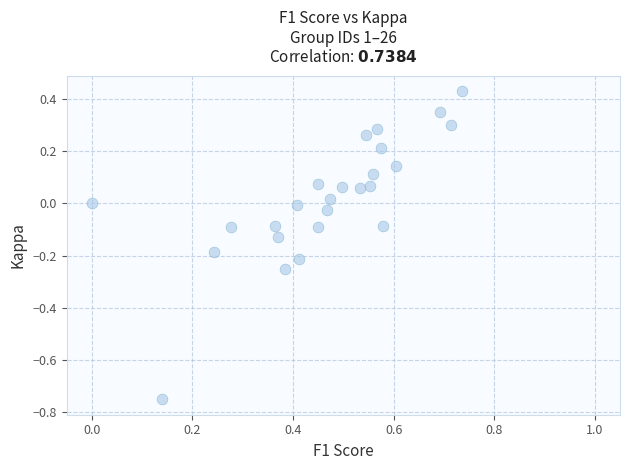

What is the range of X values (max minus min)?

0.7